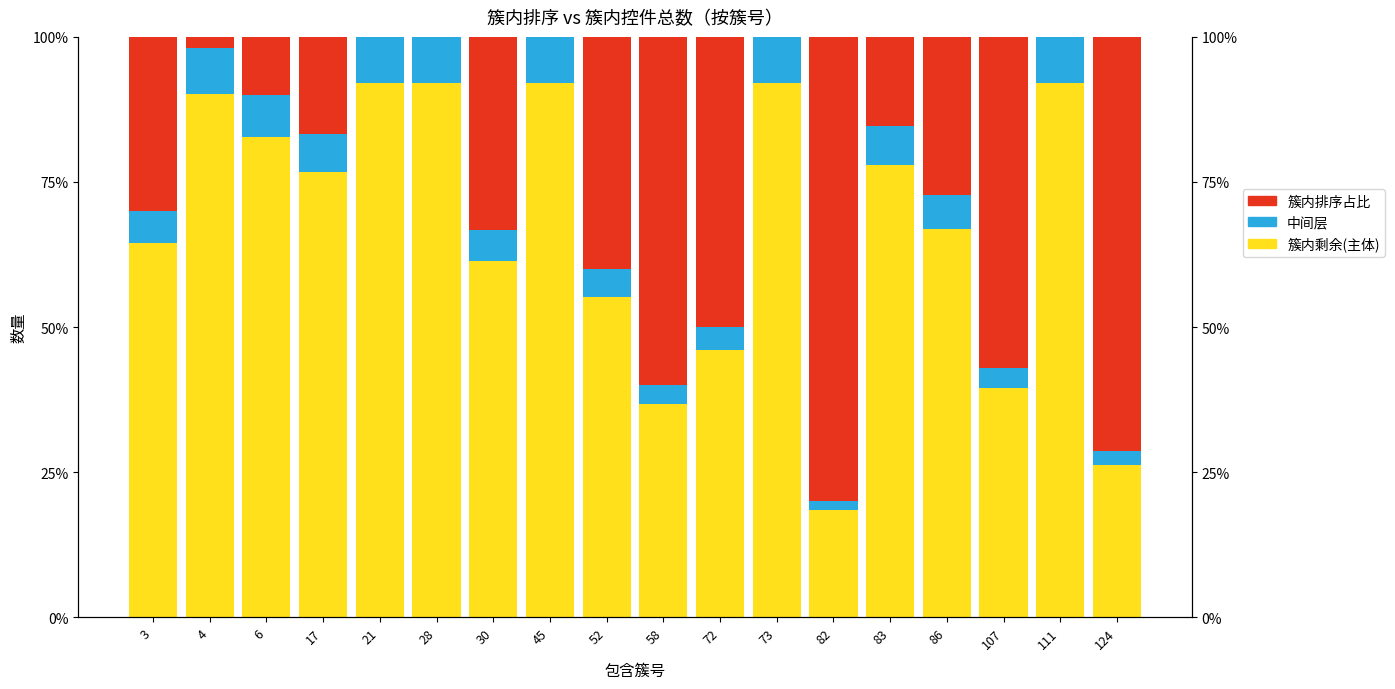

How many distinct data groups are displayed?

3